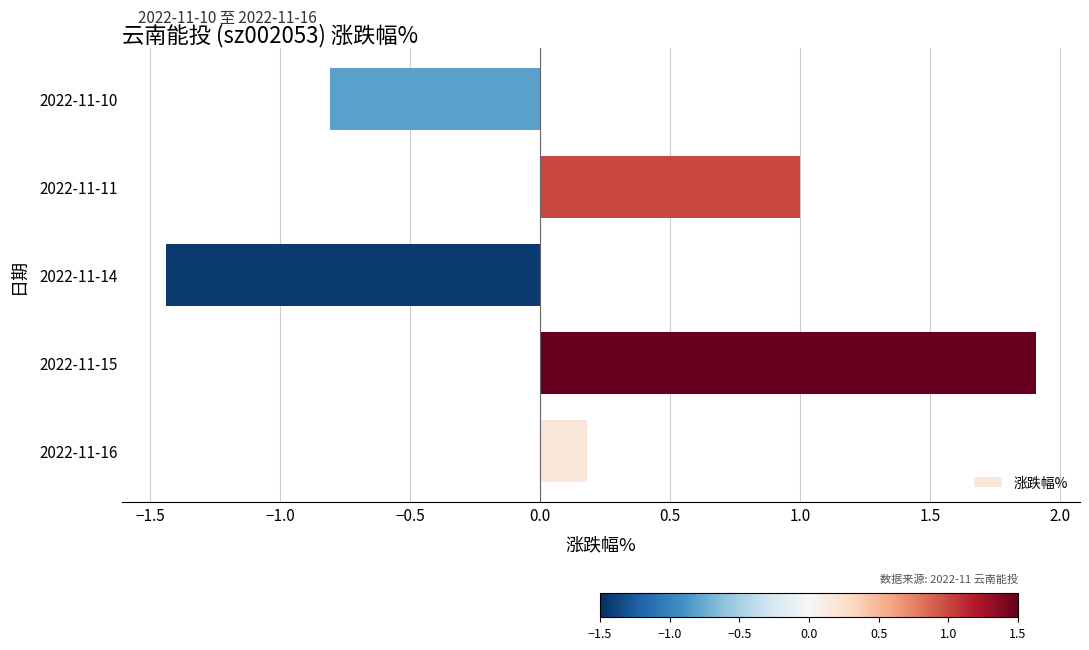

What is the greatest value displayed?

1.9